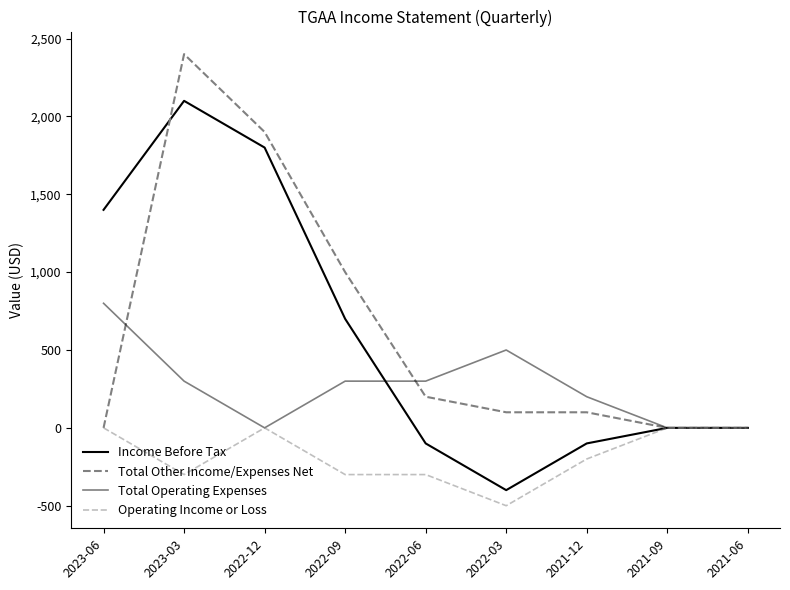

Which category has the highest value in the Total Other Income/Expenses Net series?

2023-03